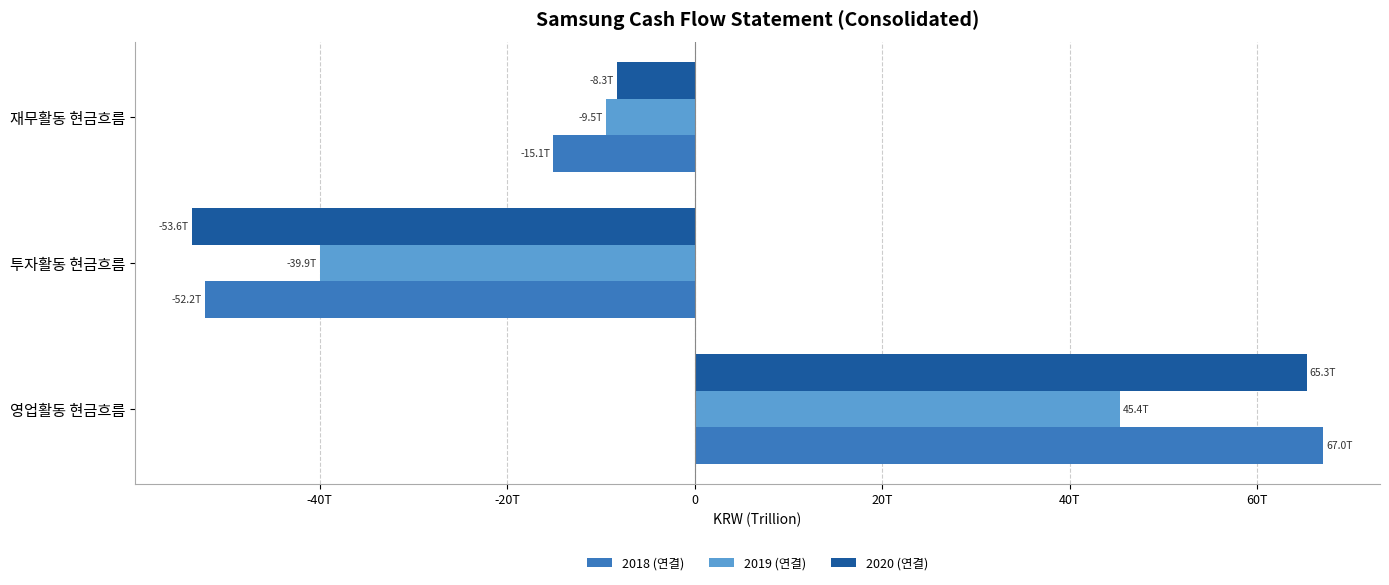

What are all the series names shown in the legend?

2018 (연결), 2019 (연결), 2020 (연결)